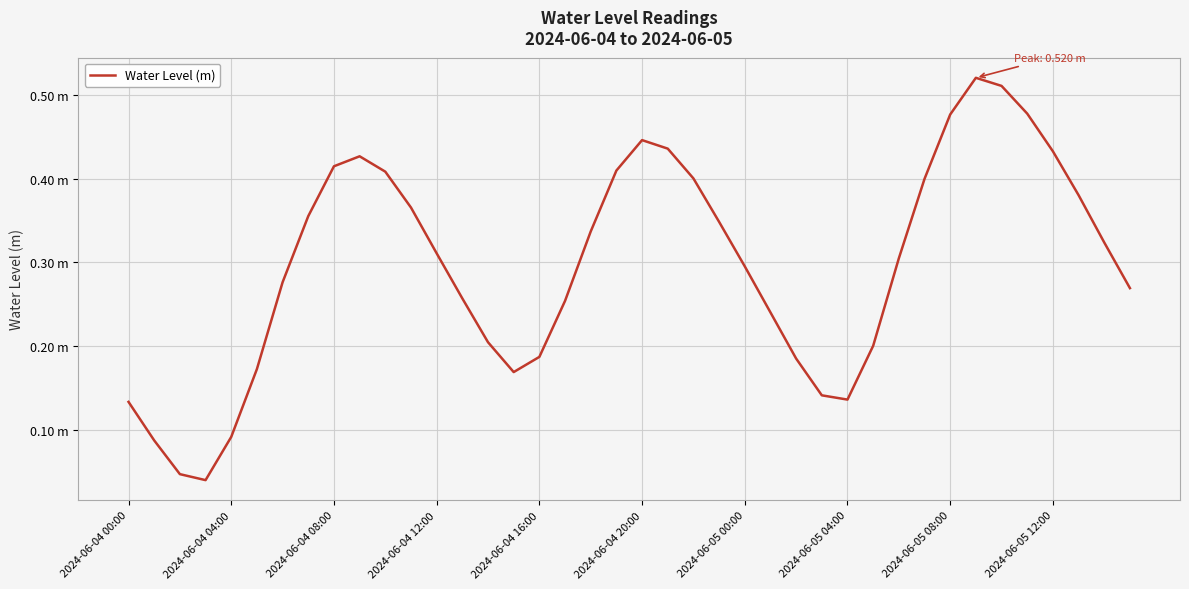

What is the value of the 1st point from the left?

0.1